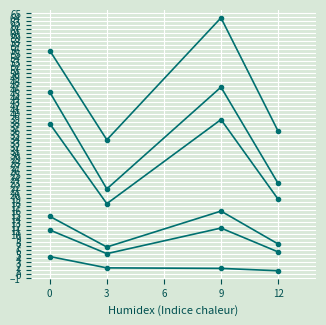

Count the number of categories in the chart.

4